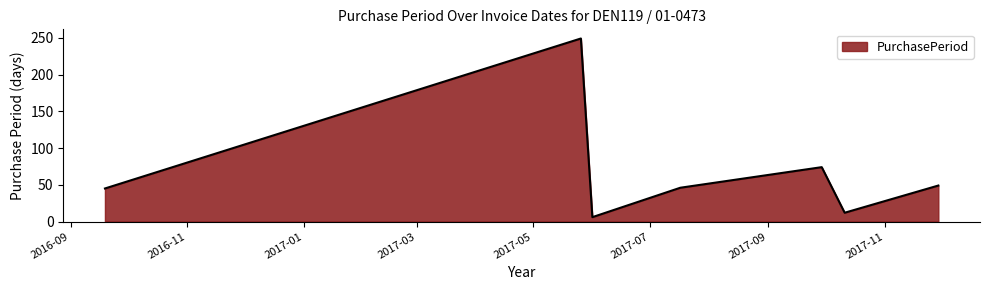

What is the smallest value displayed?

6